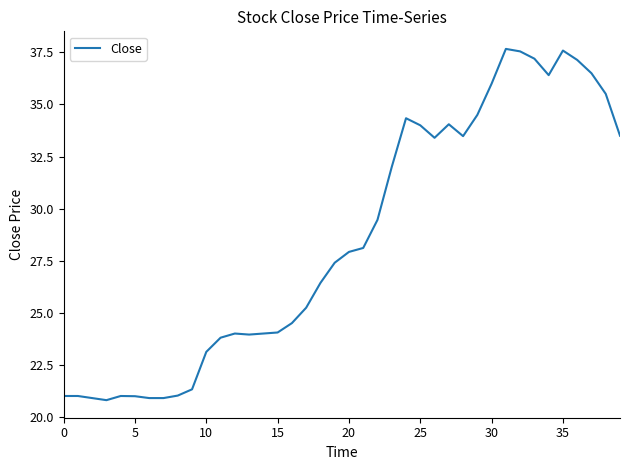

What is the smallest value displayed?

20.8